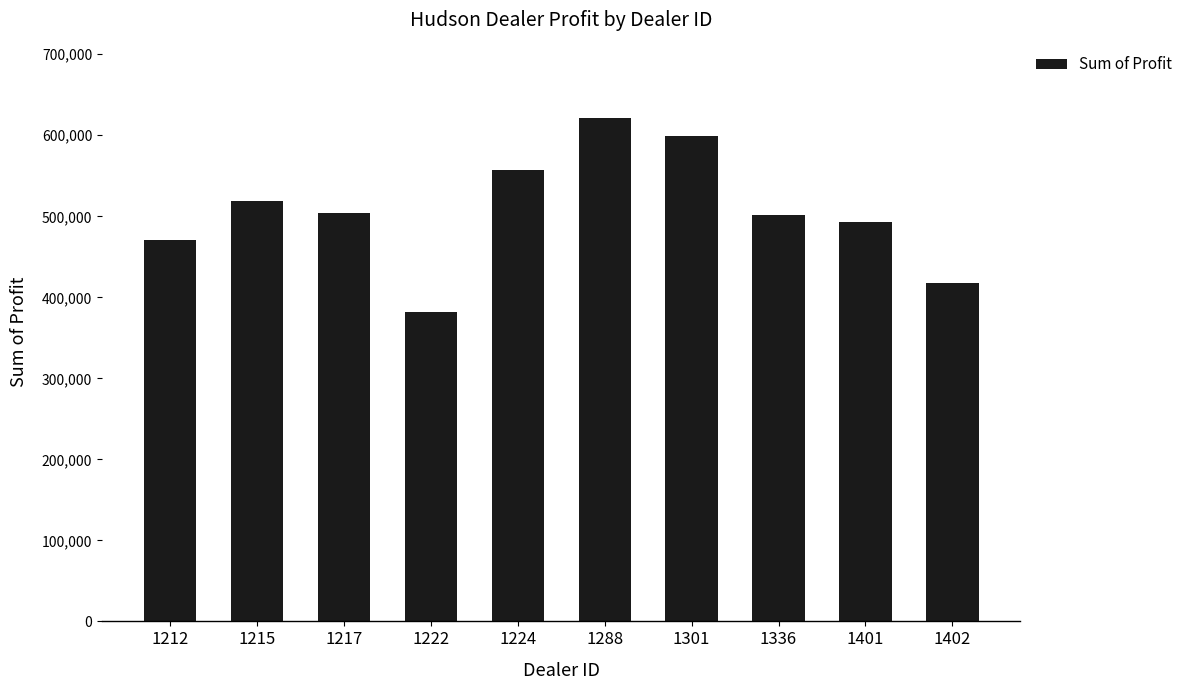

How many categories are shown in the chart?

10